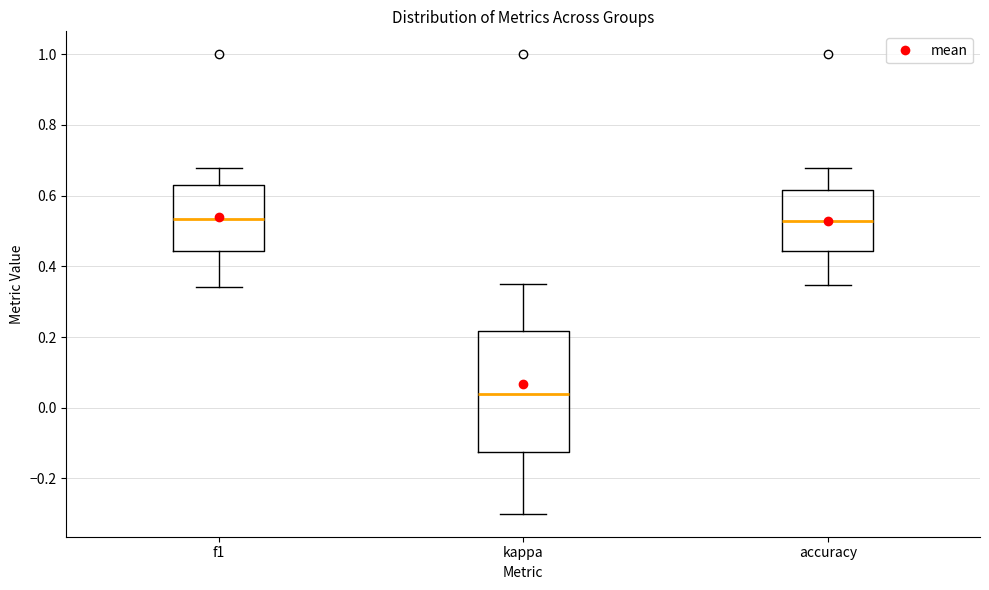

Which box is the tallest, from its lower edge to its upper edge?

kappa